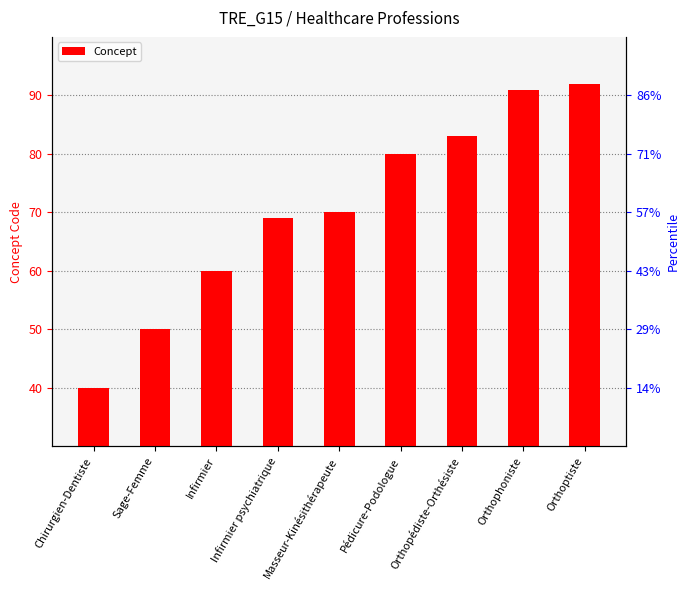

True or false: the data shows 83 at Orthopédiste-Orthésiste.

True